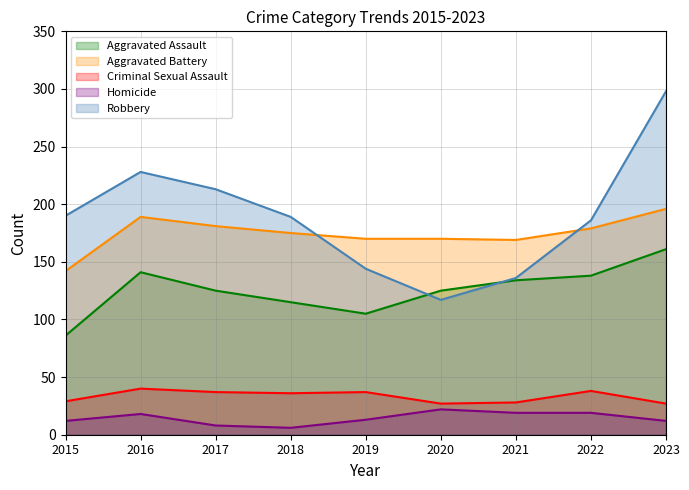

What is the difference between the Criminal Sexual Assault values at 2020 and 2021?

1